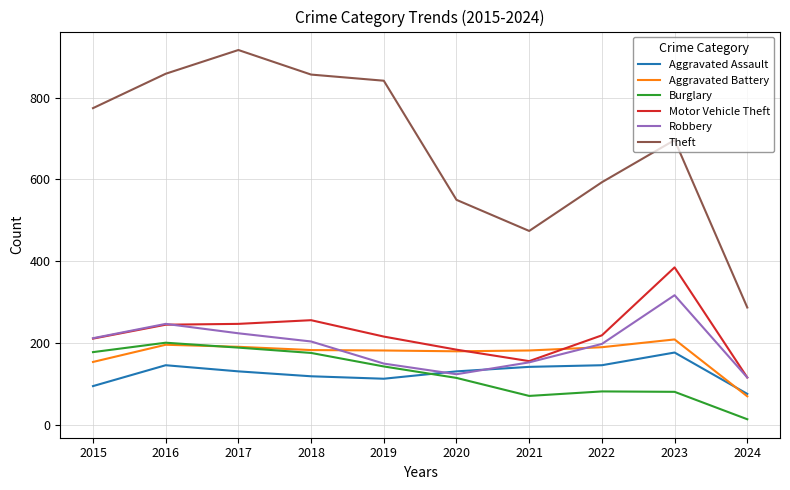

What is the smallest value displayed?

14